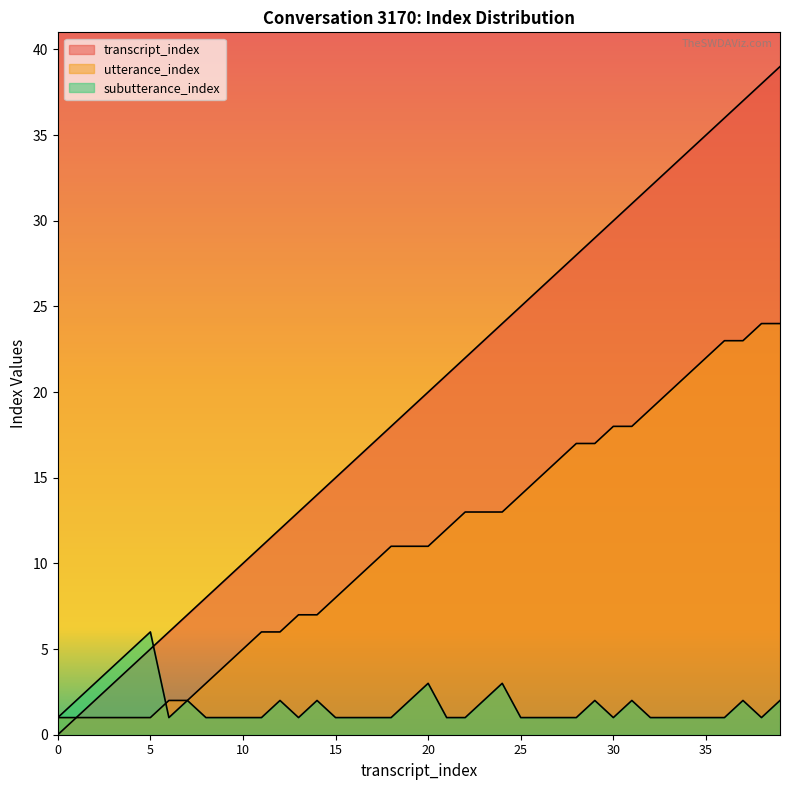

What is the approximate value of utterance_index at 16, to the nearest 5?

10